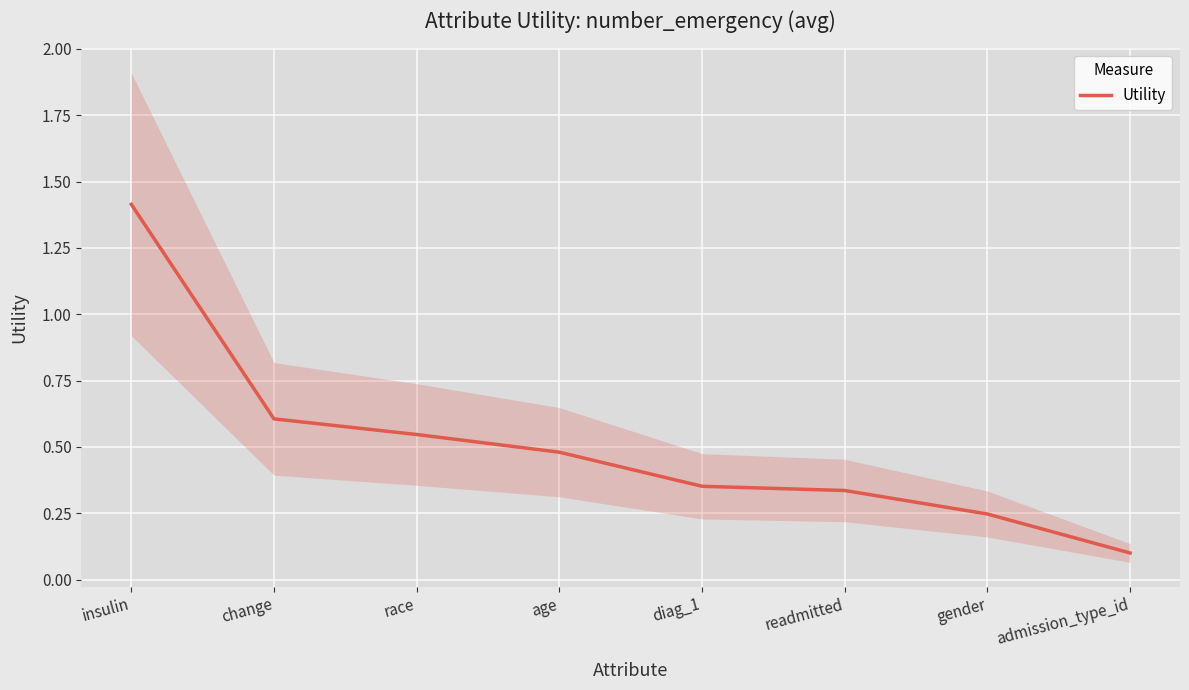

The value at change is 1.0. True or false?

False